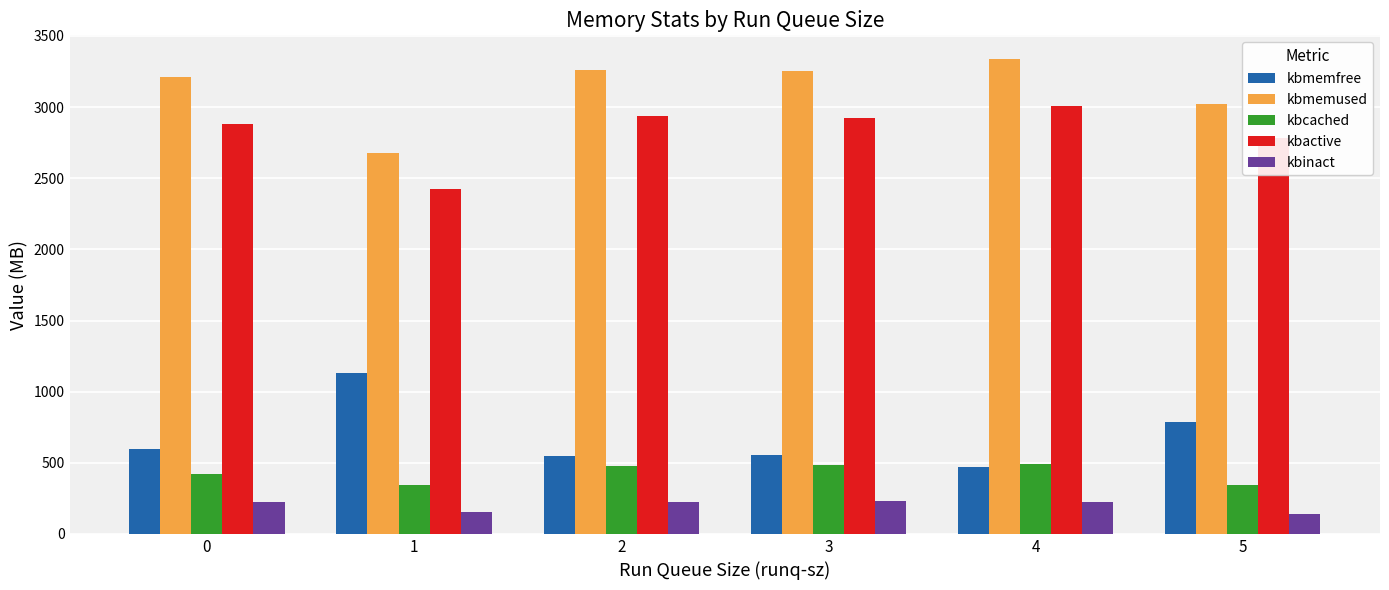

What is the value of the kbmemused bar at the 2nd from the left?

2680.2